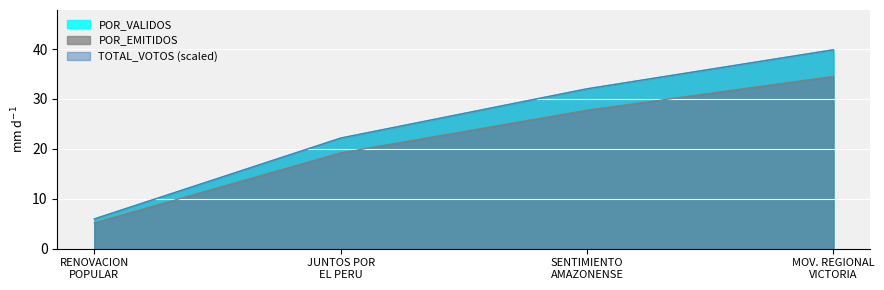

What is the highest value of the POR_EMITIDOS series?

34.5